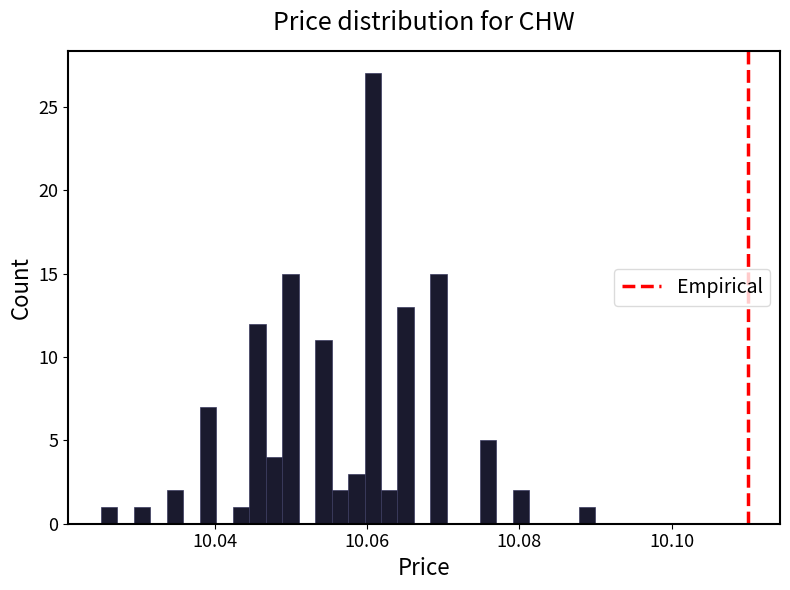

Read against the x-axis, roughly where is the centre of the tallest bar?

10.060